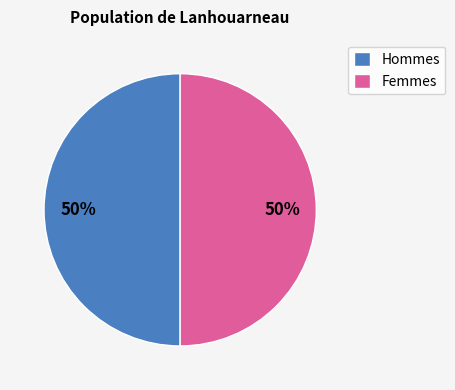

What is the ratio of the value at Hommes to the value at Femmes?

1.0